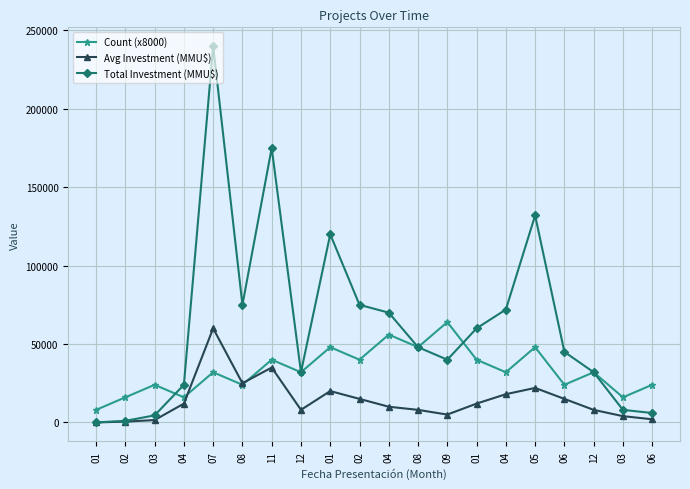

How many lines are shown in the chart?

3